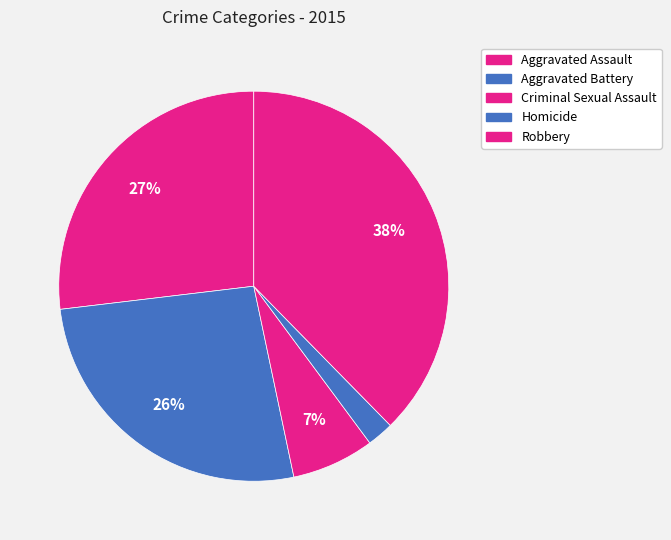

Count the number of slices in the pie.

5